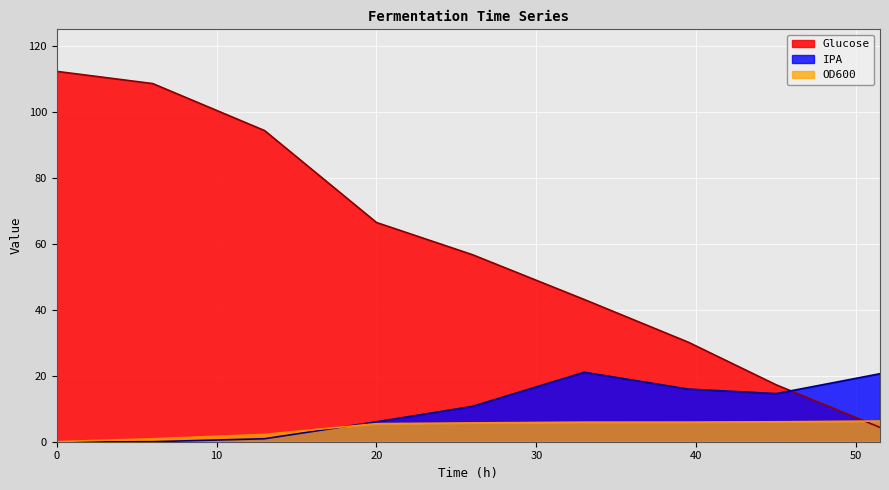

True or false: OD600 and Glucose cross at least once.

True